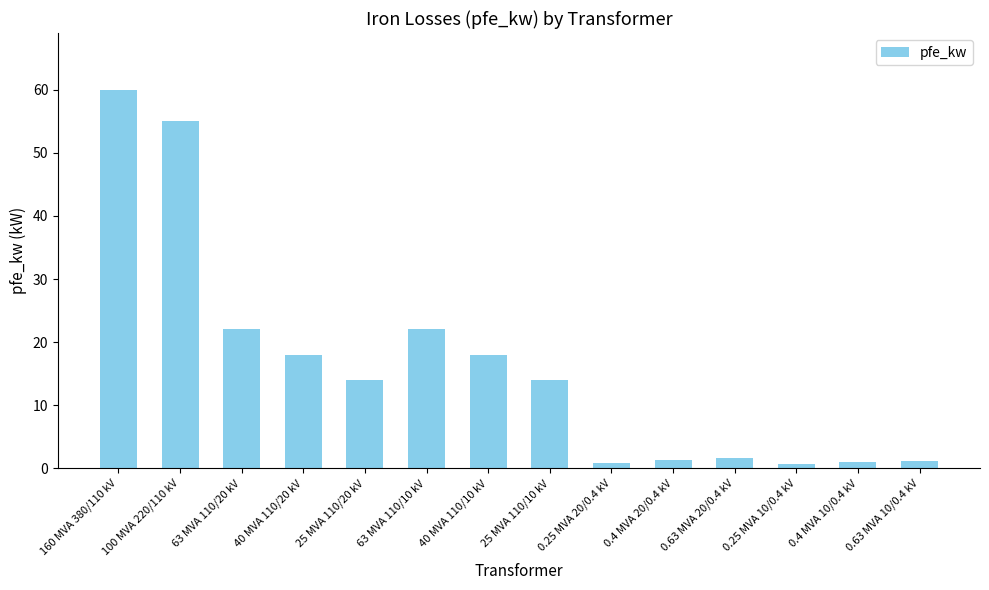

What is the sum of all values?

229.5